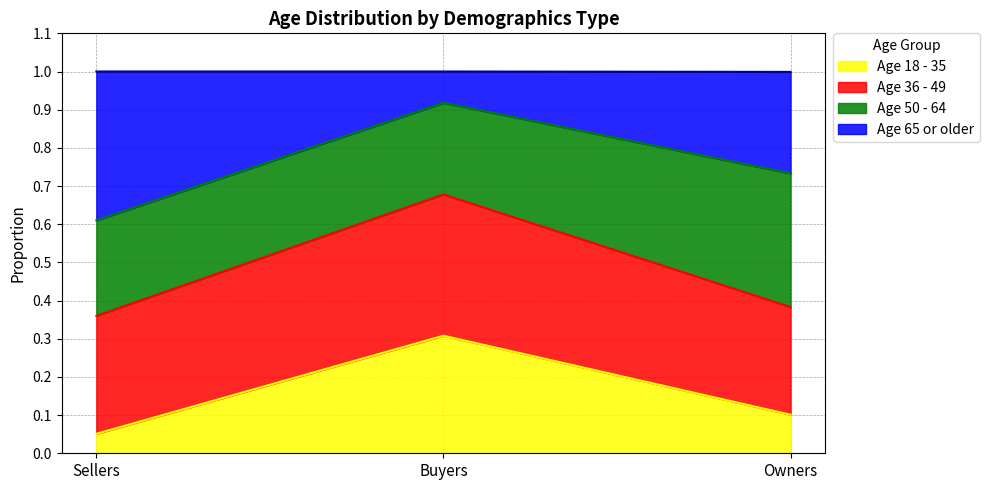

True or false: Age 18 - 35 has a value of 0.1 at Sellers.

True